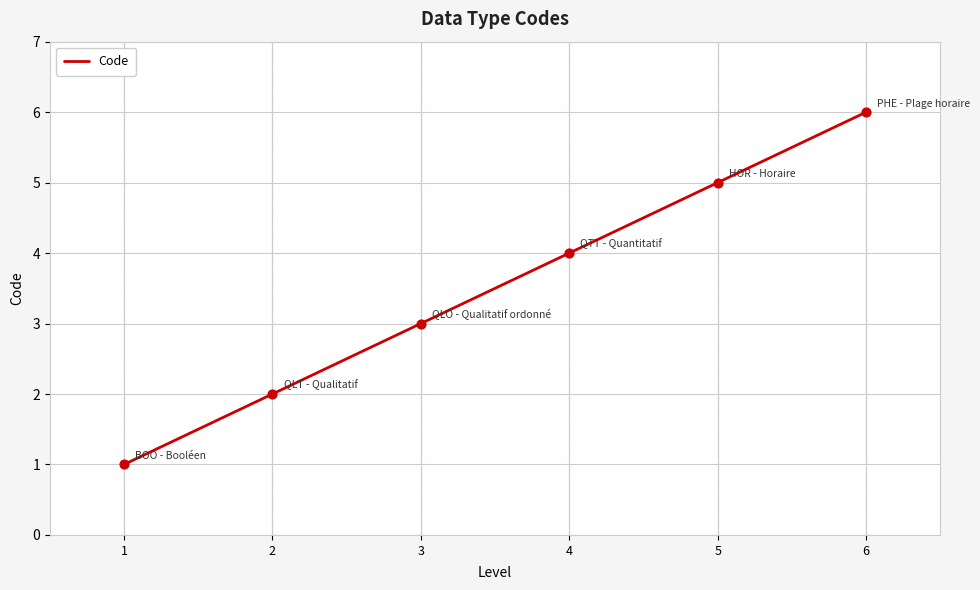

What is the change in value from 2 to 3?

+1